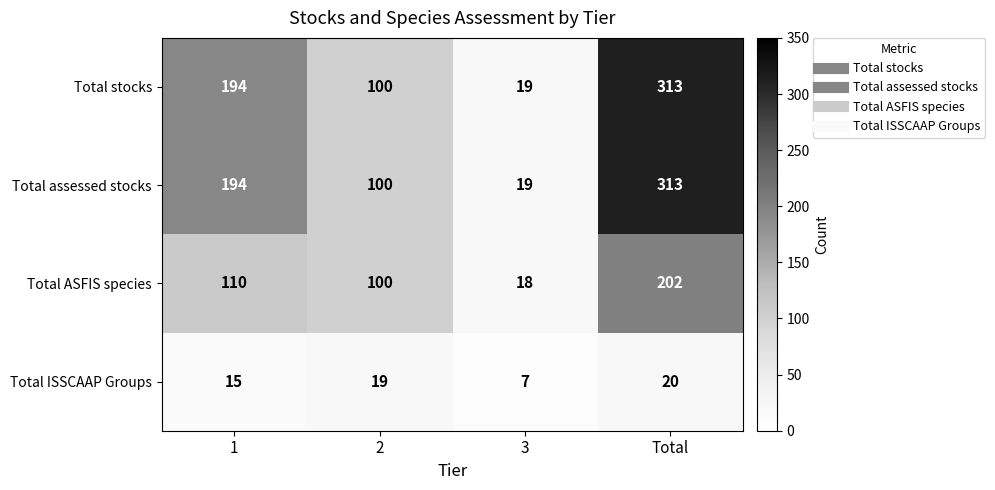

How many Total assessed stocks values are between 100 and 313?

3